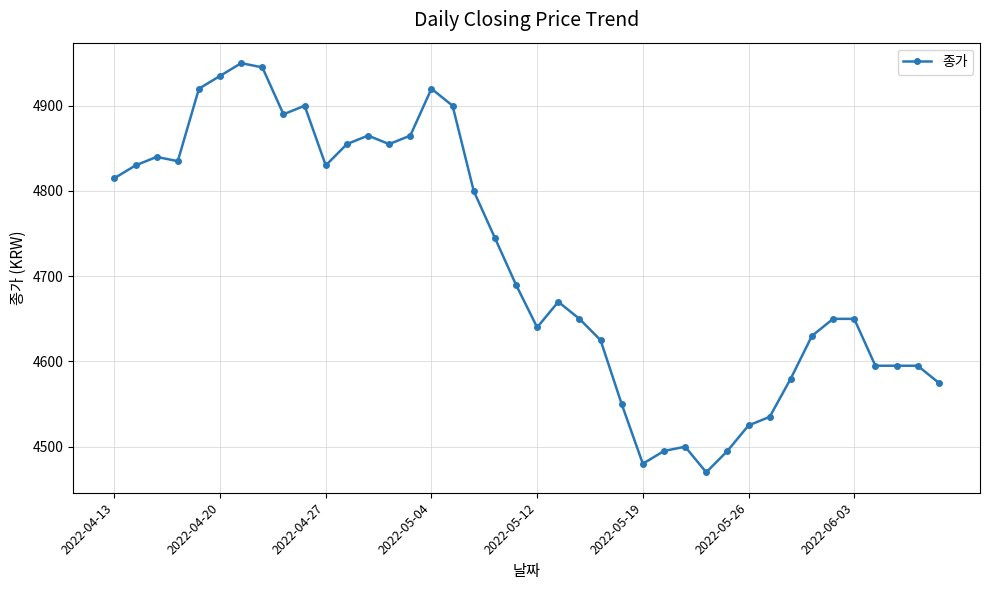

How many data points are less than 4690?

20